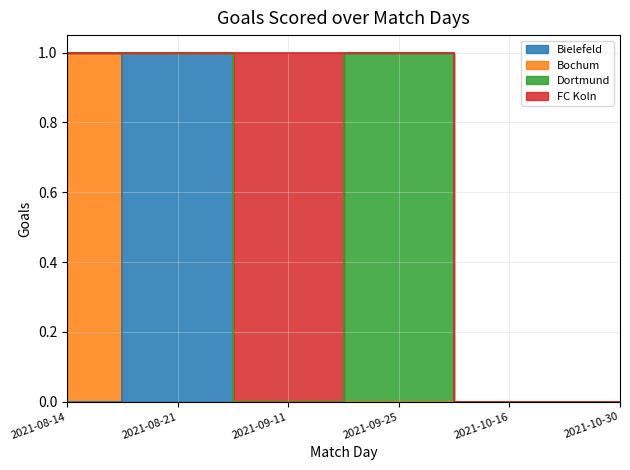

How many lines are shown in the chart?

4